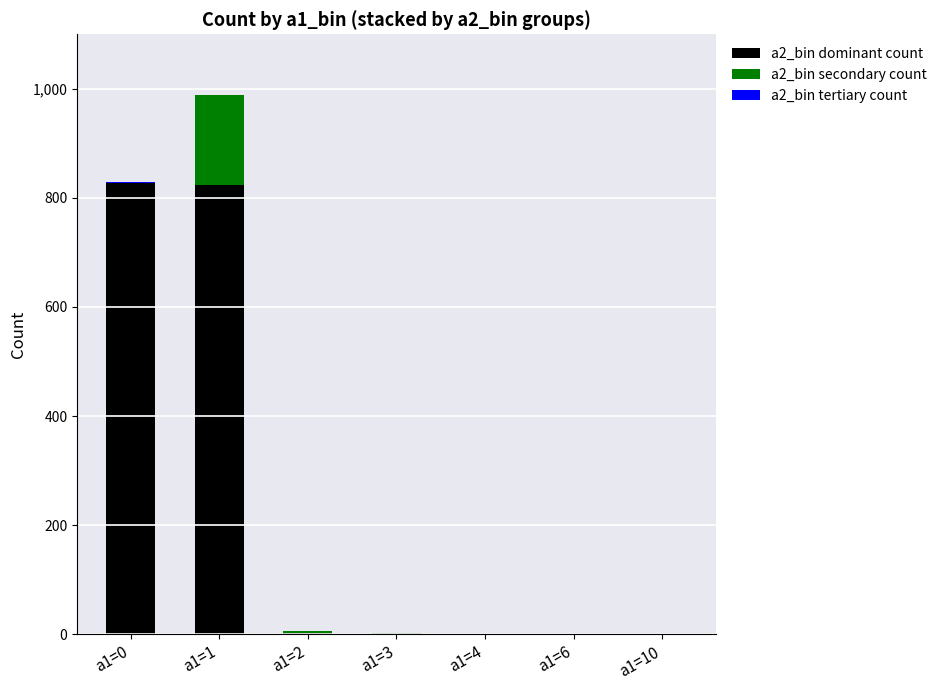

At which category is the sum across all series the highest?

a1=1